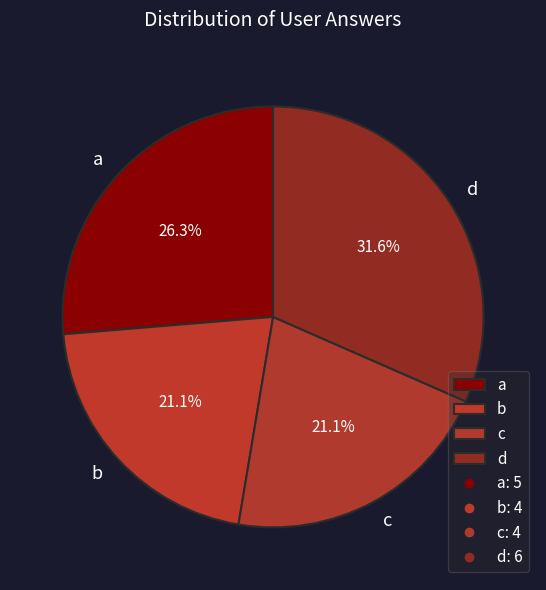

The b slice represents 21% of the pie. True or false?

True